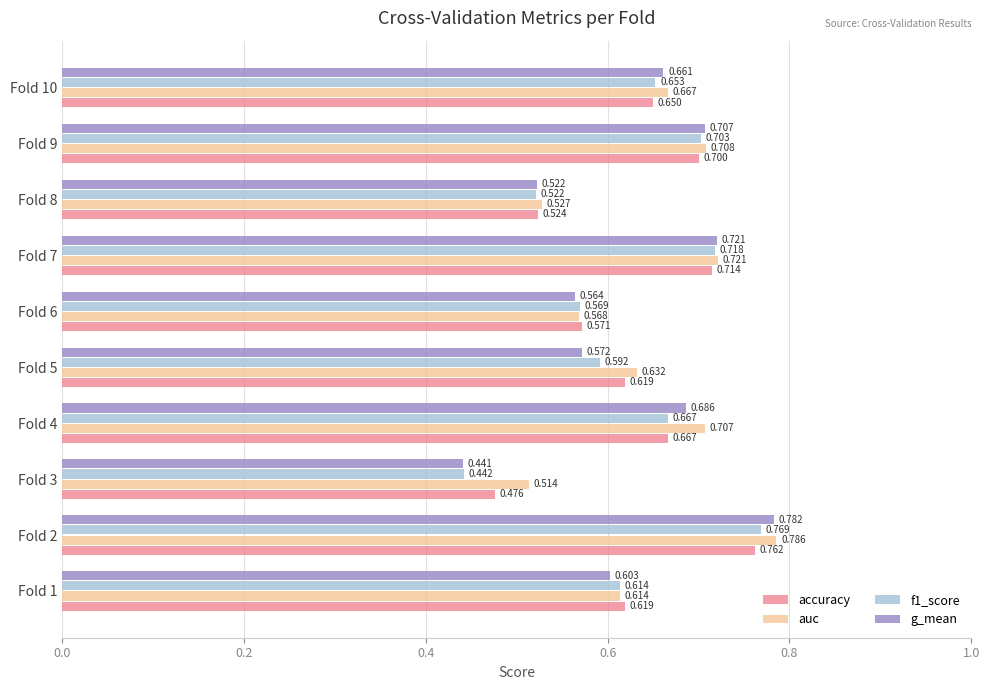

Which series has the largest range (max minus min)?

g_mean